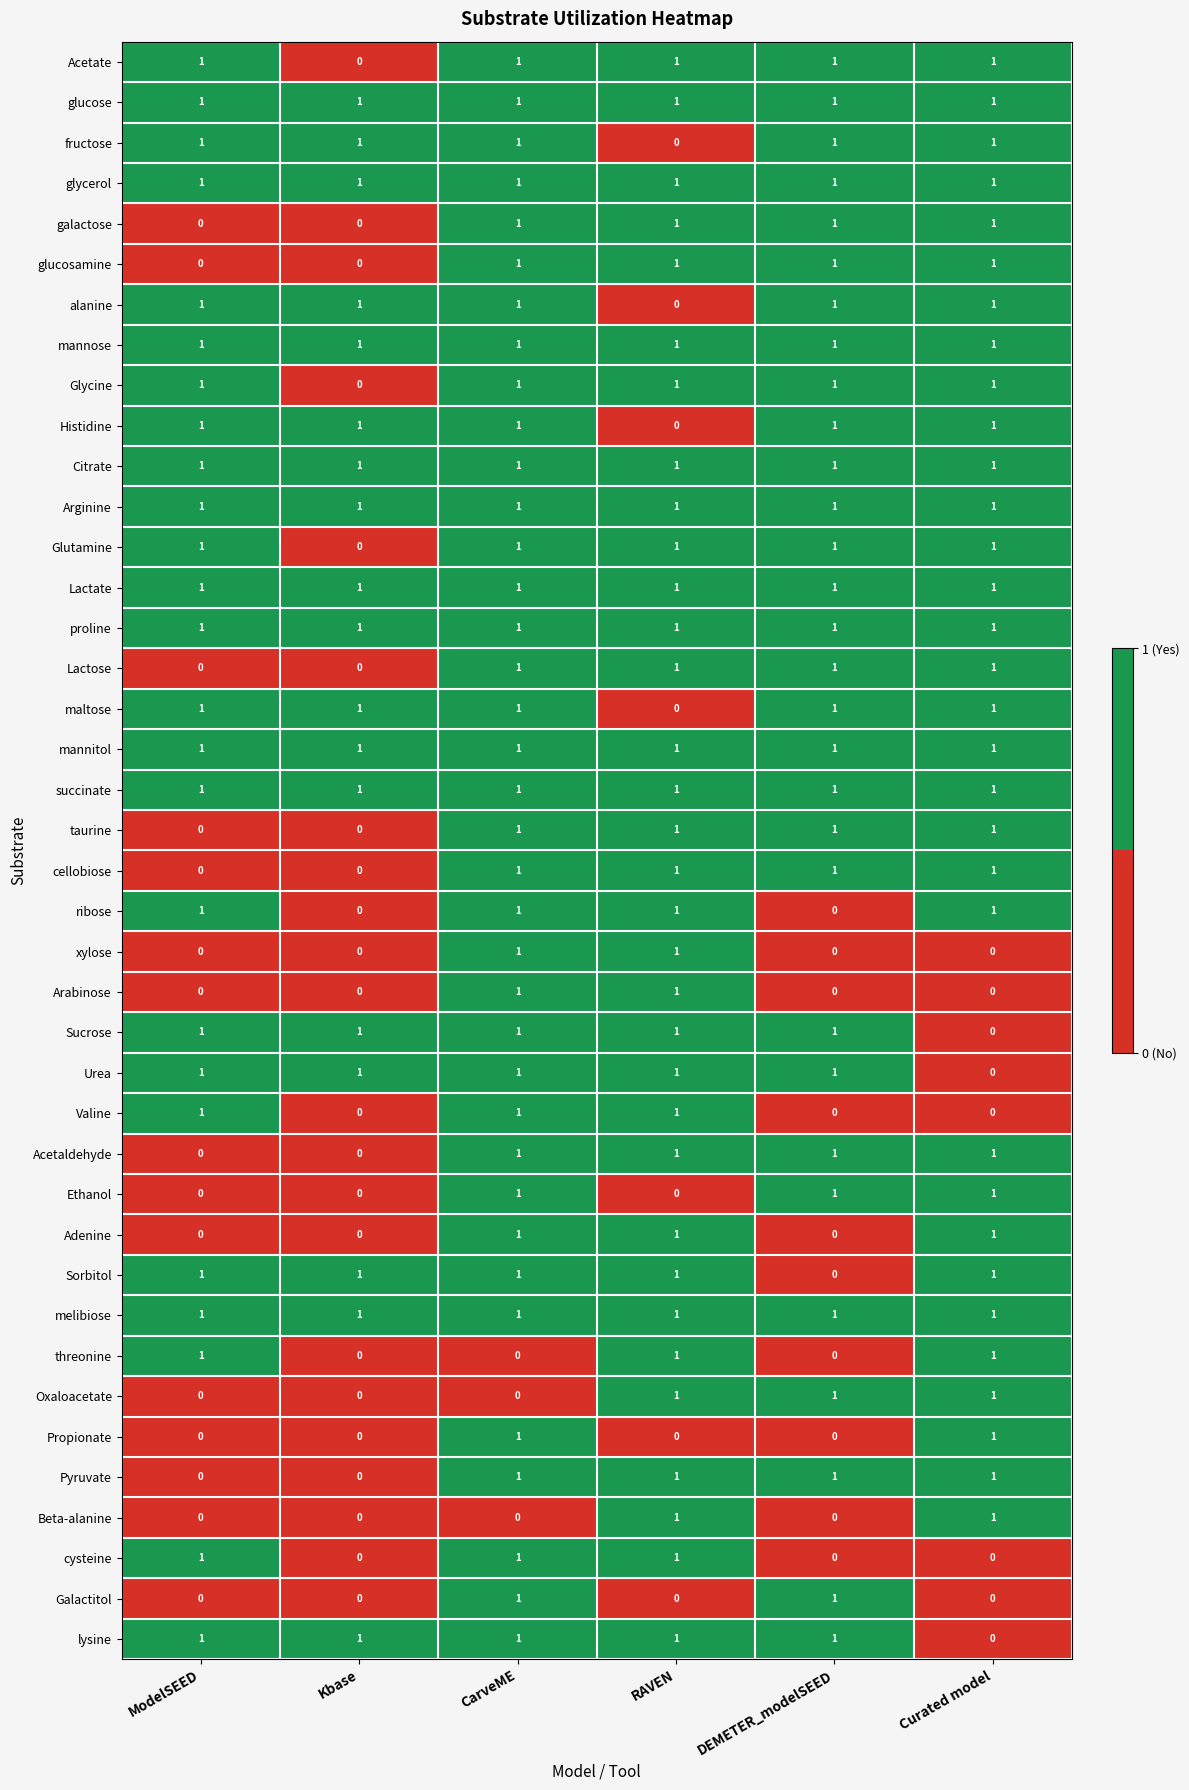

Where is Glycine nearest to the value 0?

Kbase